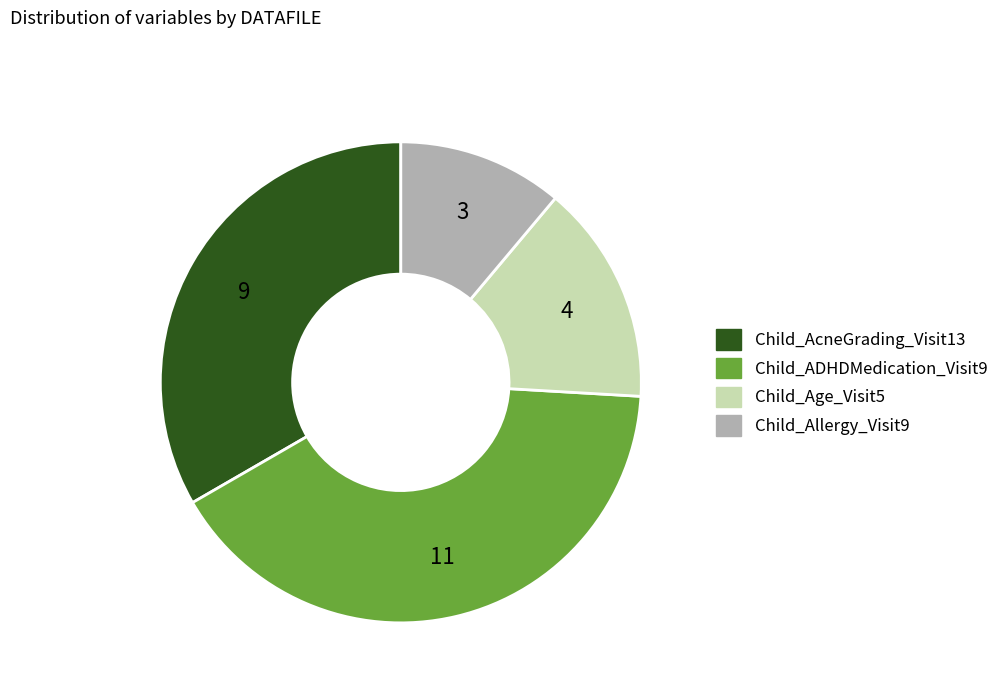

Does any single category account for the majority?

No